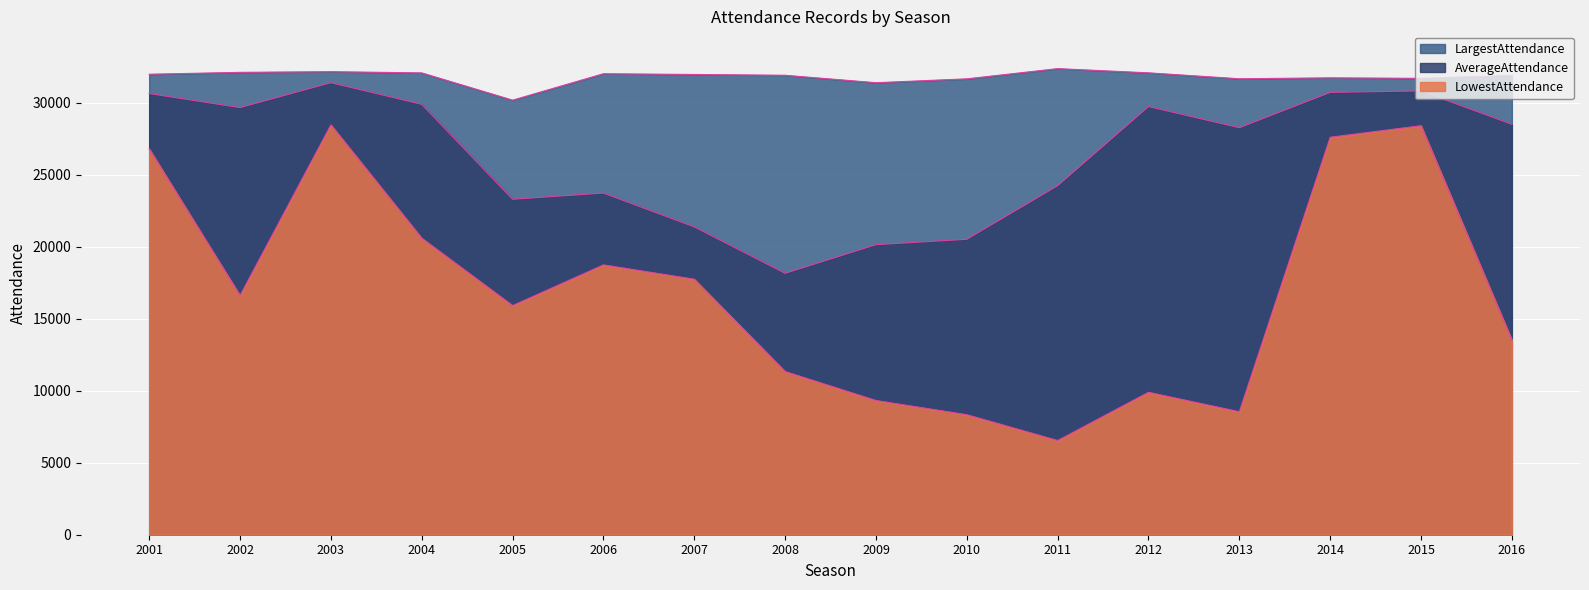

At which category is the sum across all series the highest?

2003